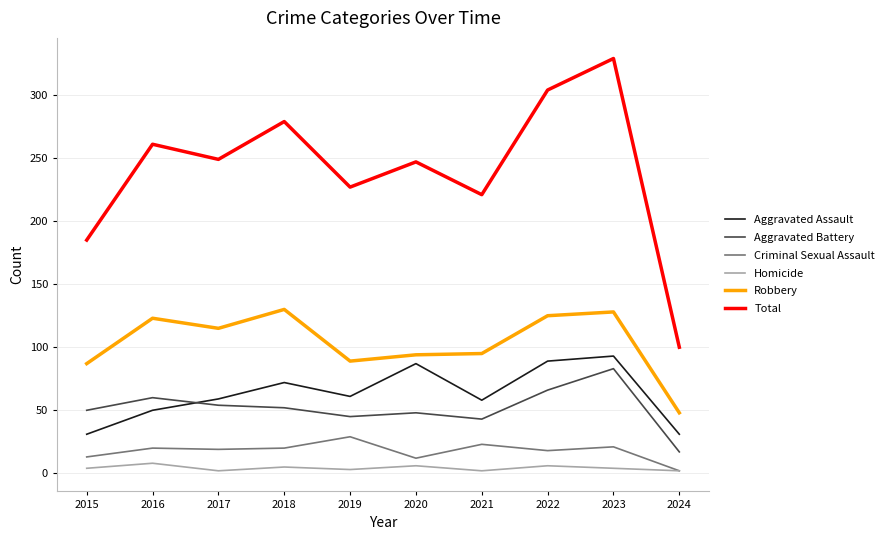

How many lines are shown in the chart?

6